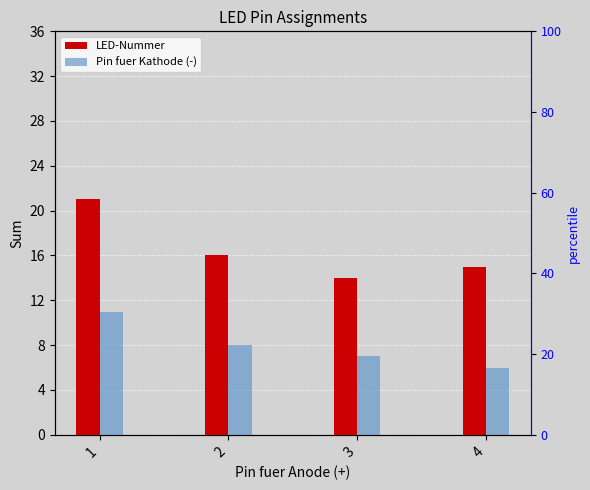

List the series in order of their peak value, lowest first.

Pin fuer Kathode (-), LED-Nummer